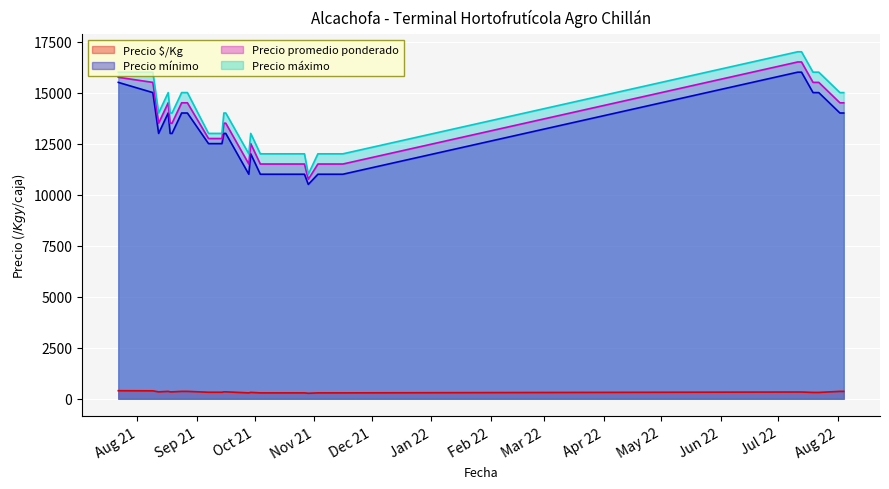

True or false: Precio $/Kg and Precio mínimo intersect in this chart.

False